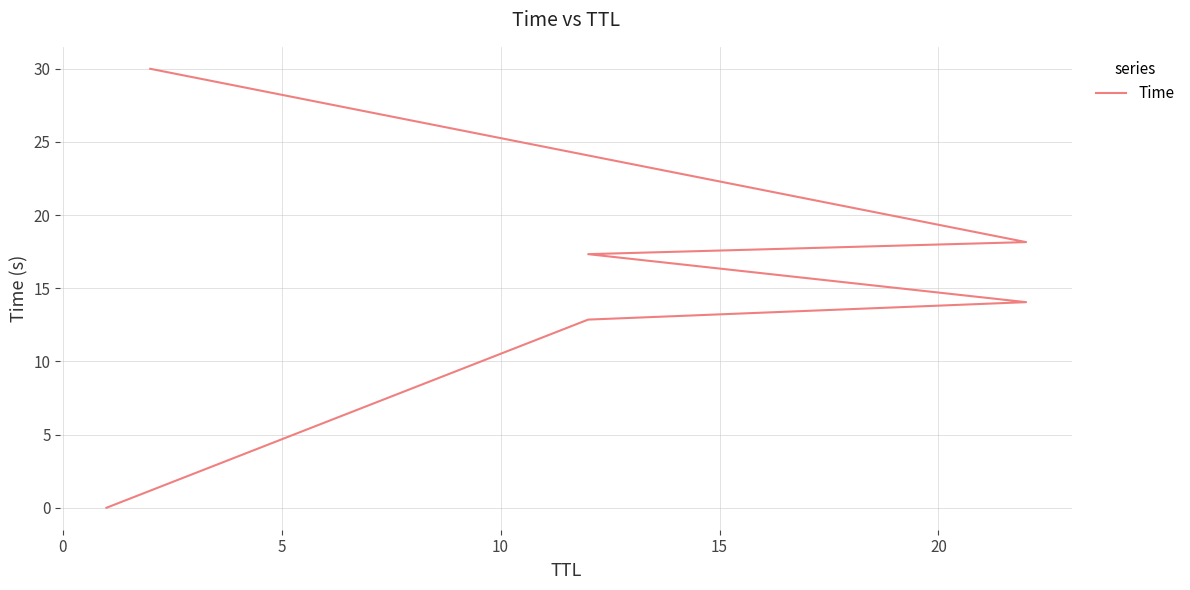

What is the change in value from 15 to 20?

+11.8